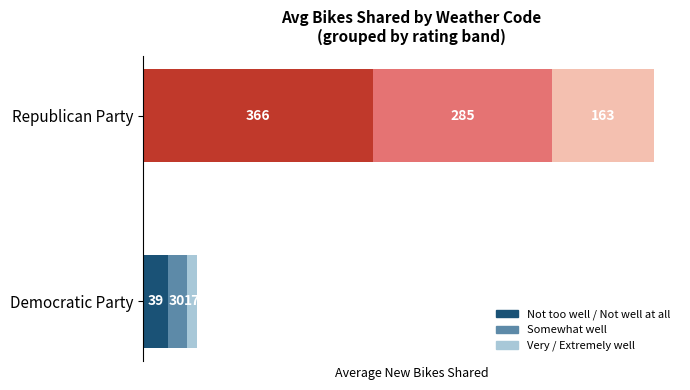

Which series has the widest spread of values?

Not too well / Not well at all